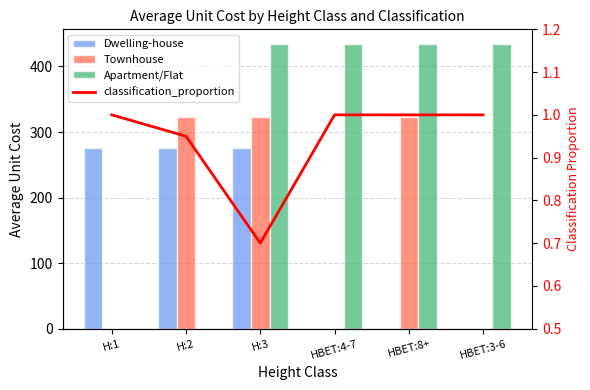

What is the label of the 4th bar from the right?

H:3